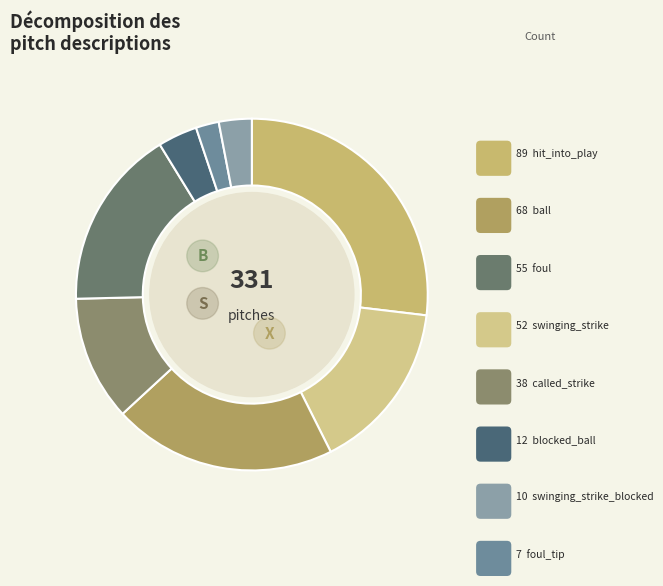

How many segments does this pie chart have?

8